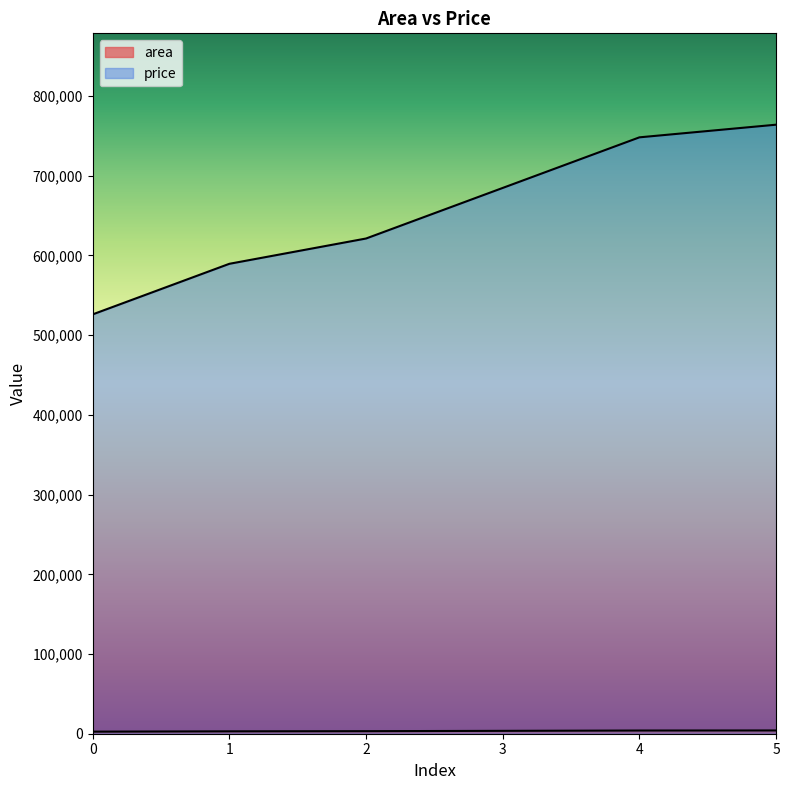

What is the value of the price point at the 3rd from the left?

621250.0